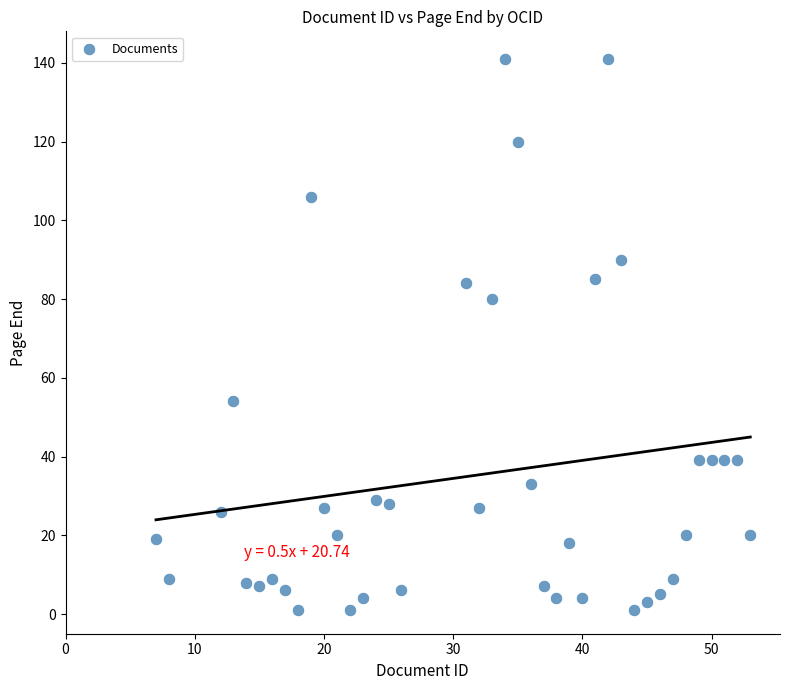

What Y value in the scatter plot is closest to 71?

80